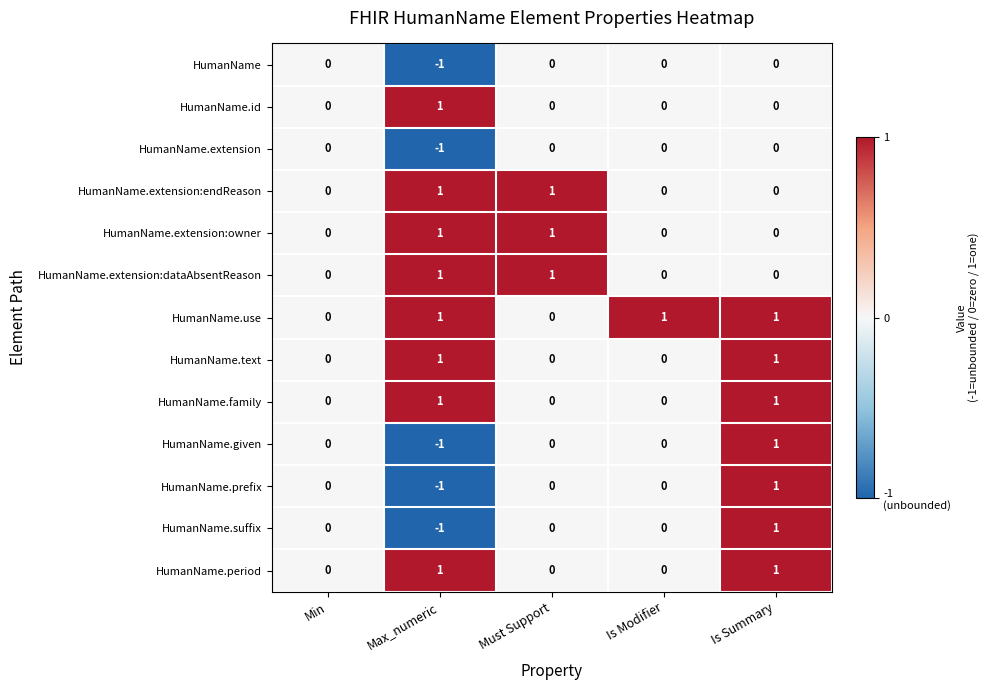

How many HumanName.given values are between 0 and 1?

4